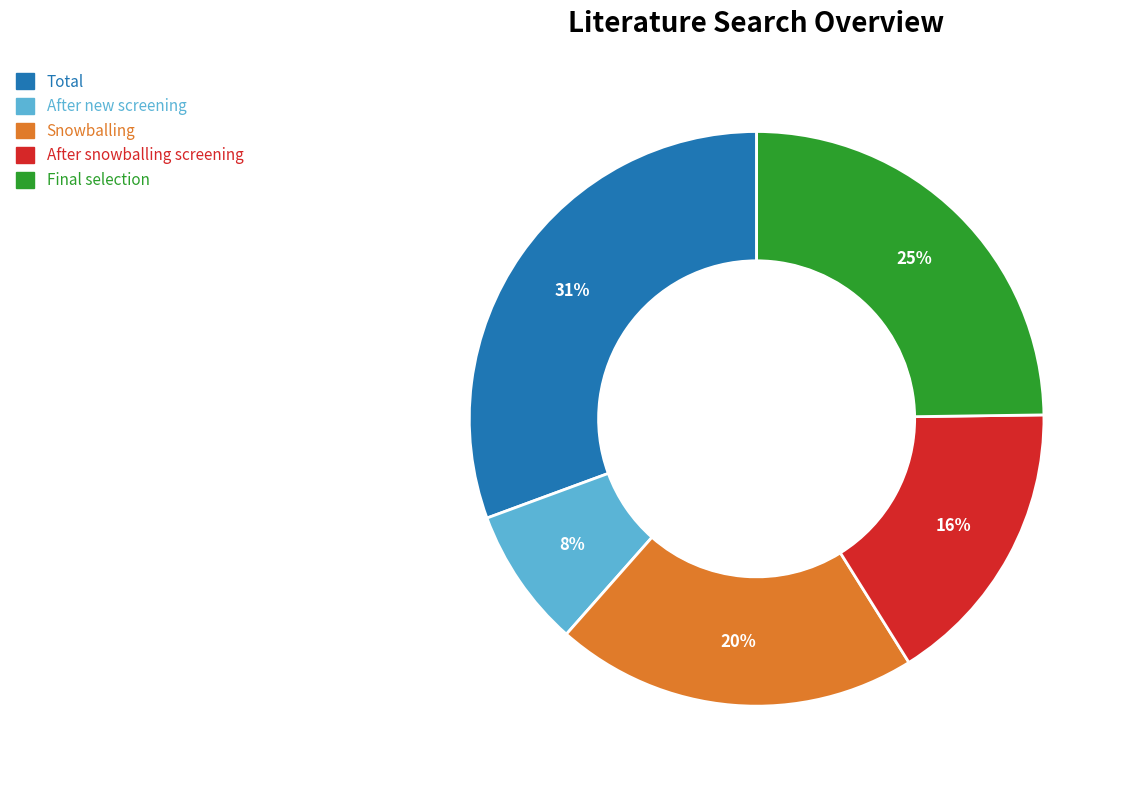

The After new screening slice represents 1% of the pie. True or false?

False